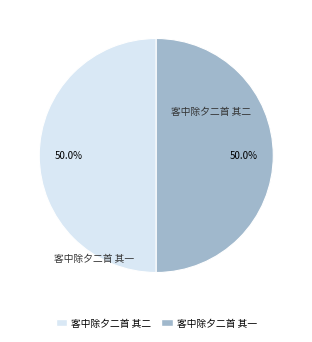

What is the ratio of the value at 客中除夕二首 其一 to the value at 客中除夕二首 其二?

1.0